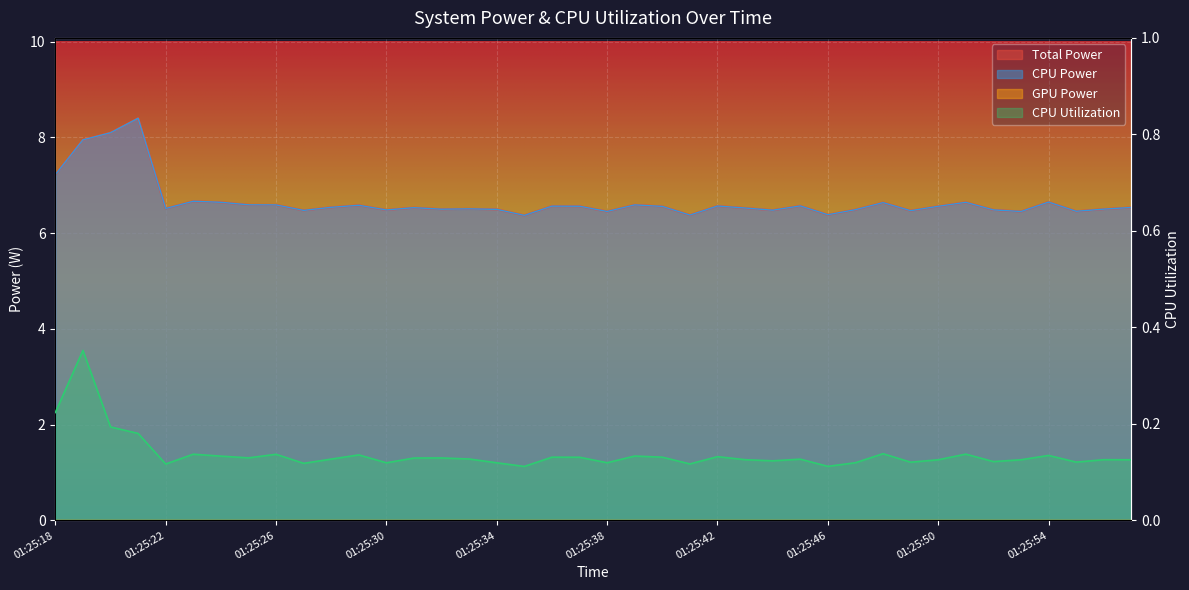

The Total Power series shows 6.5 at 01:25:47. True or false?

True